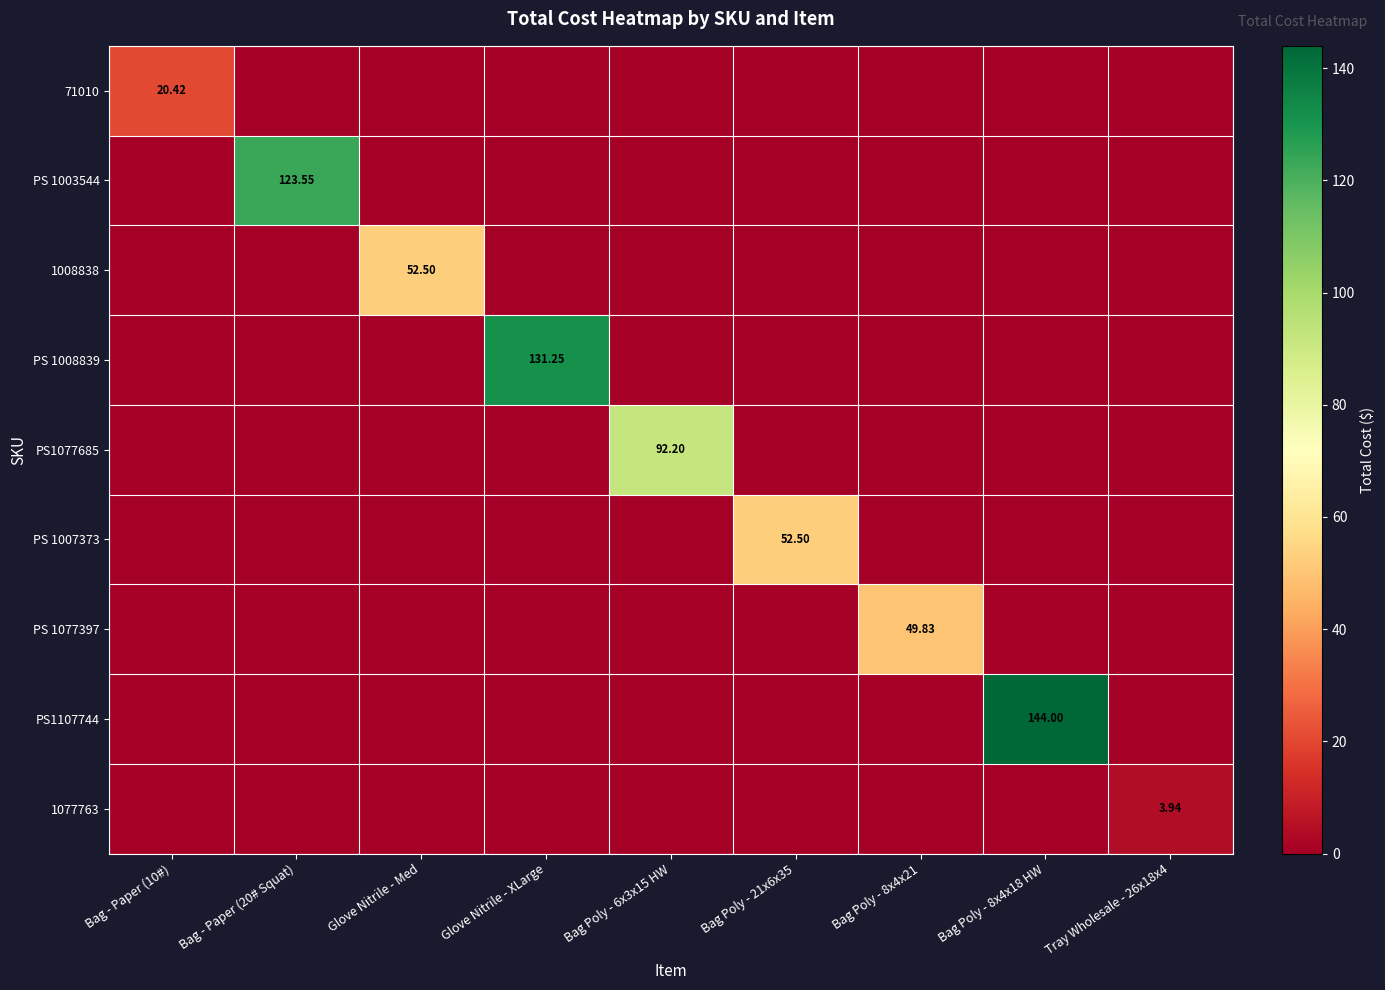

What is the greatest value displayed?

144.0